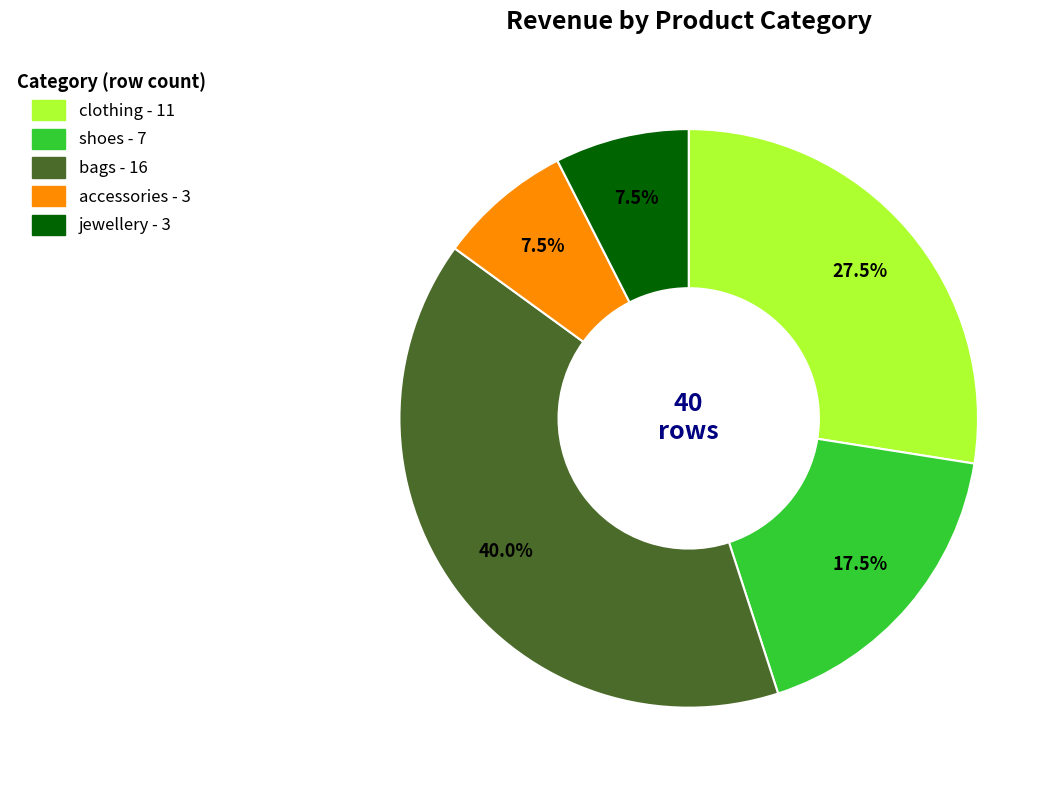

Is there a majority slice in this chart?

No